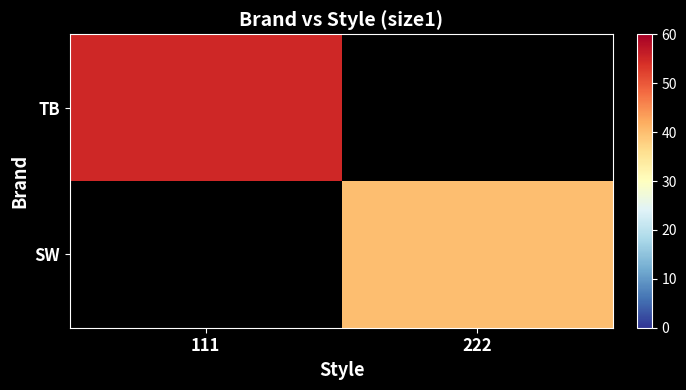

Is it true that SW equals 40.0 at 222?

True